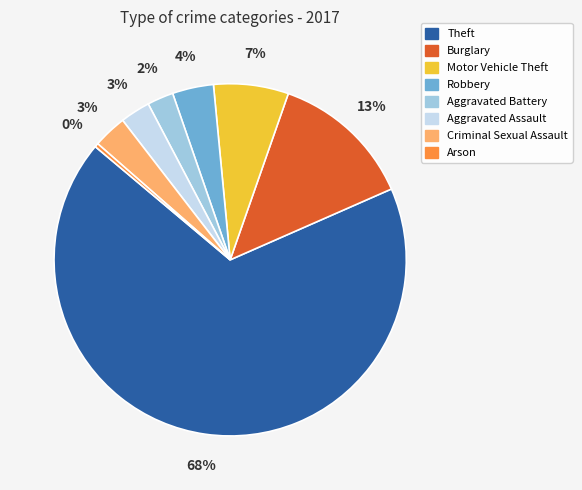

To the nearest percent, what is the average slice percentage?

12%